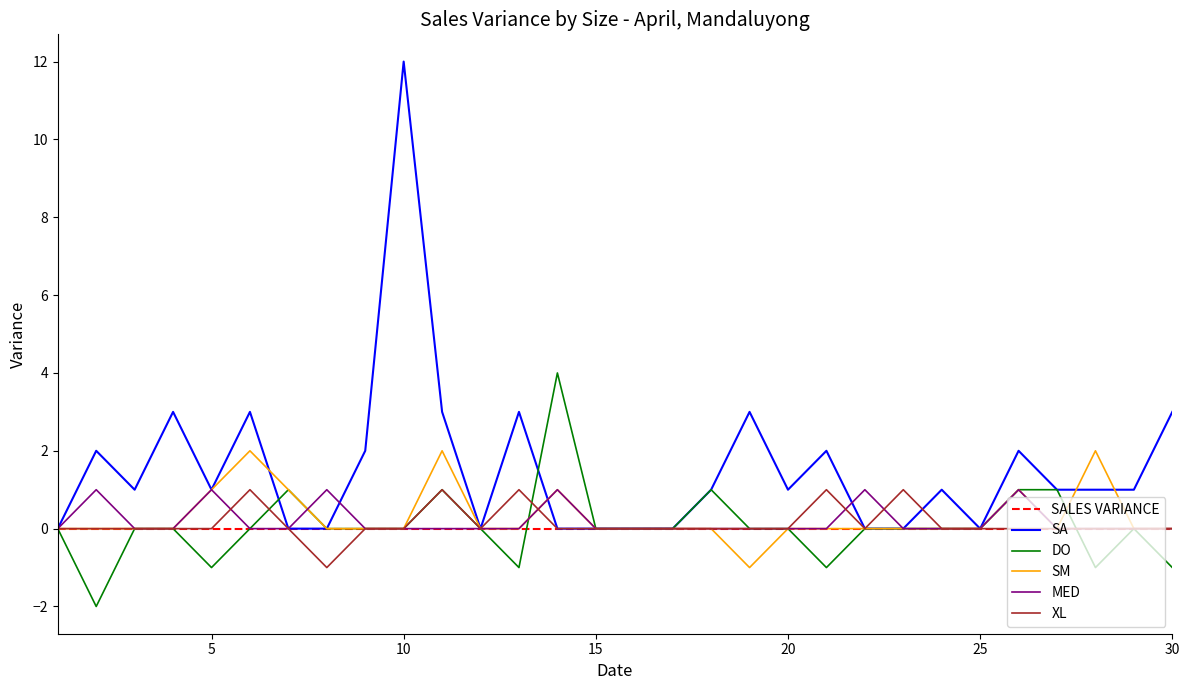

What is the maximum value shown in the chart?

12